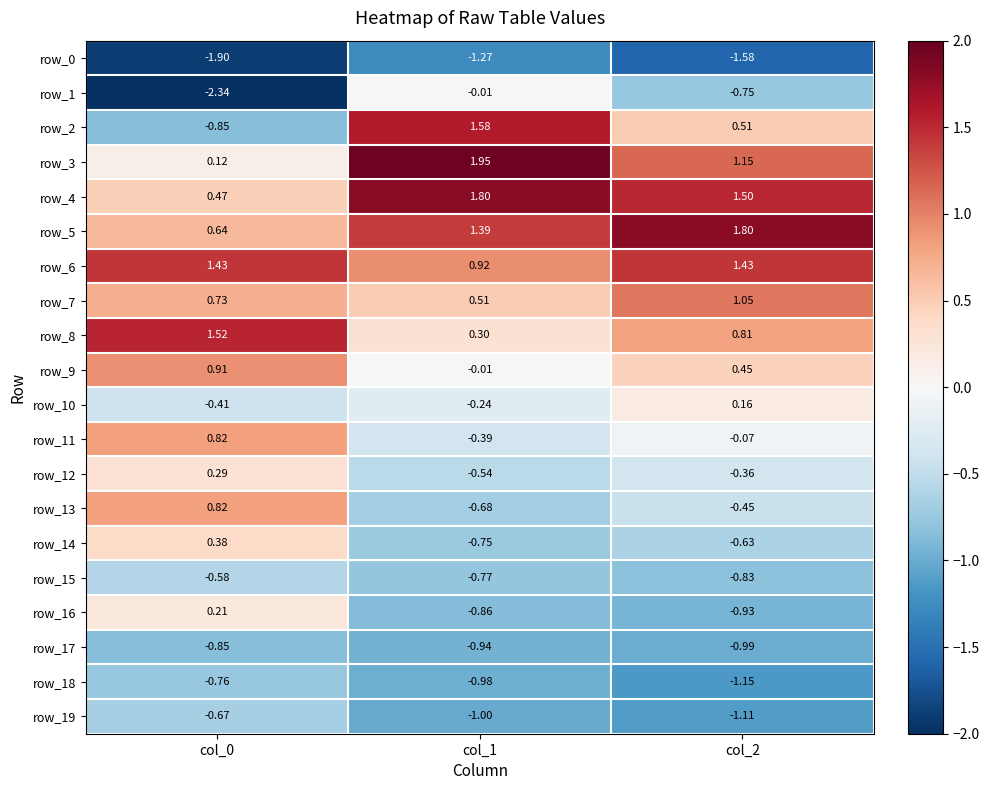

What is the sum of all row_18 values?

-2.9